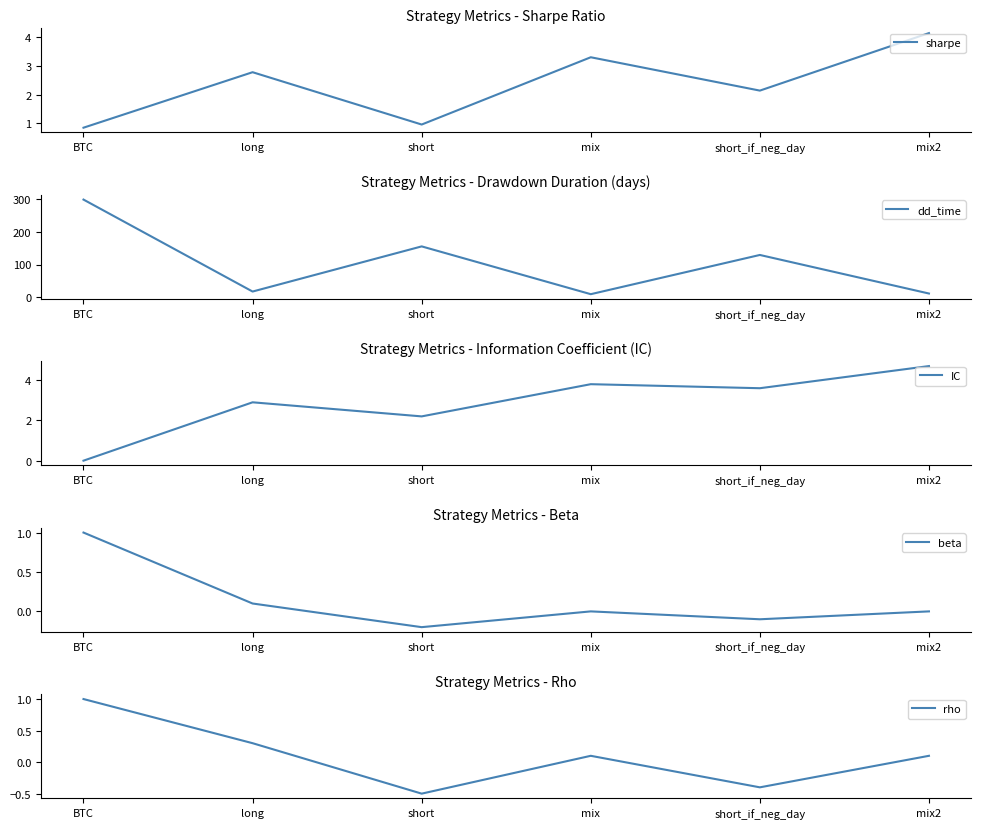

What is the label of the 4th point from the right?

short